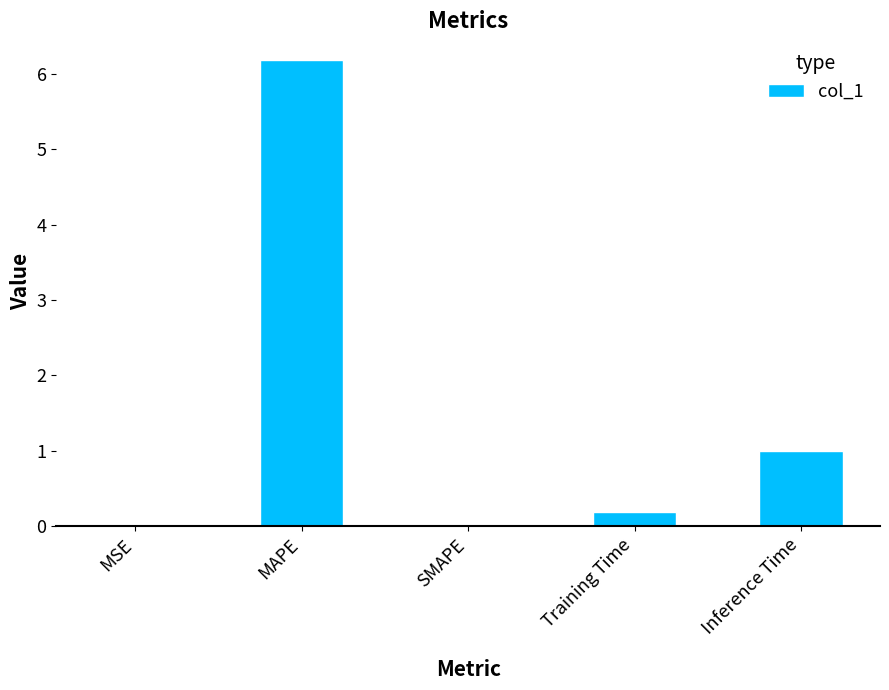

At which category does the chart reach its peak across all series?

MAPE